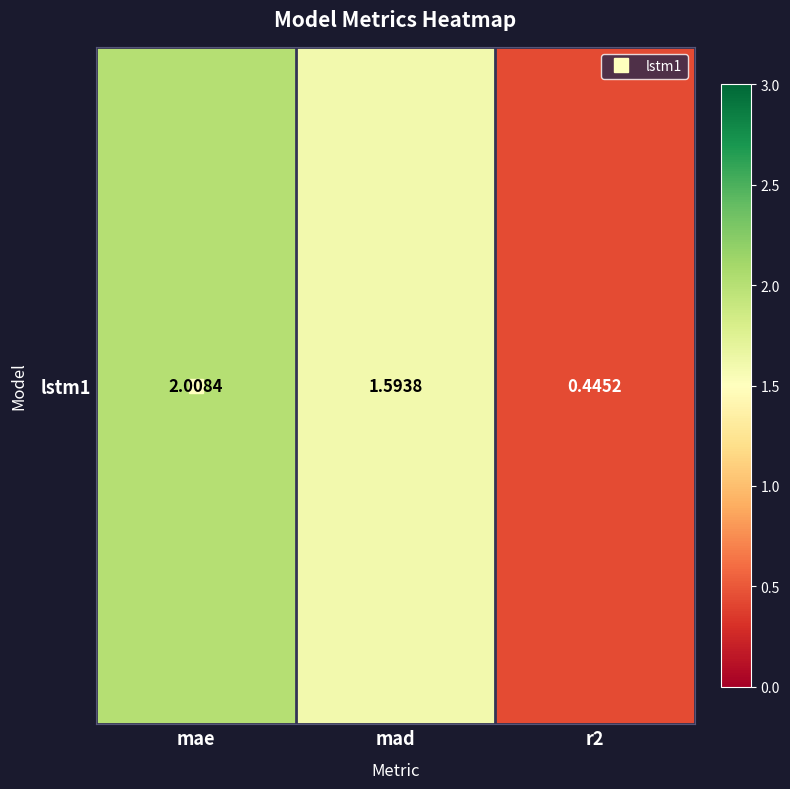

The chart shows a value of 0.4 at r2. True or false?

True